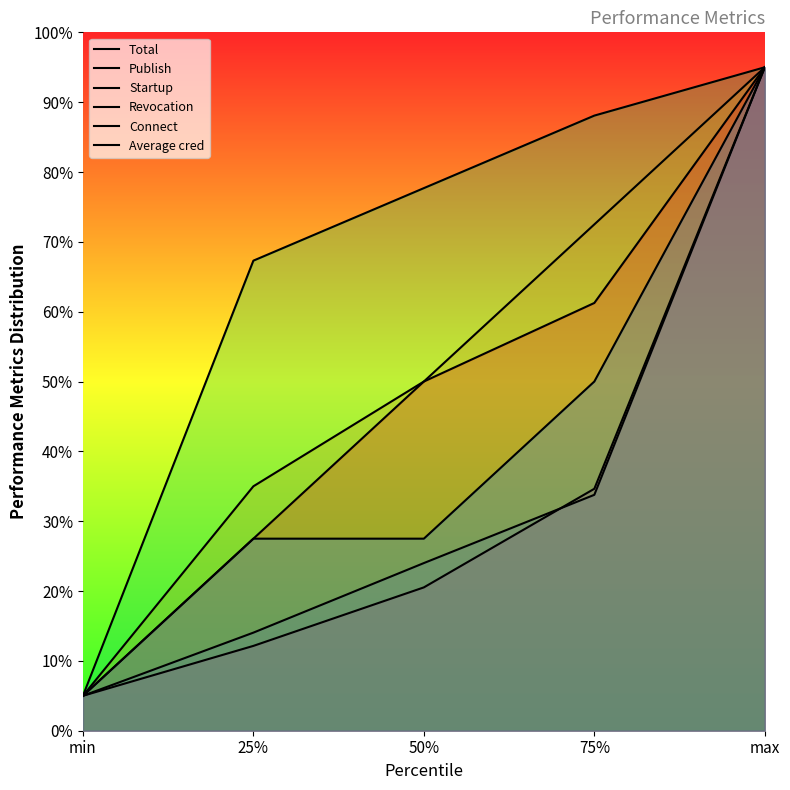

What is the maximum value for Publish?

95.0